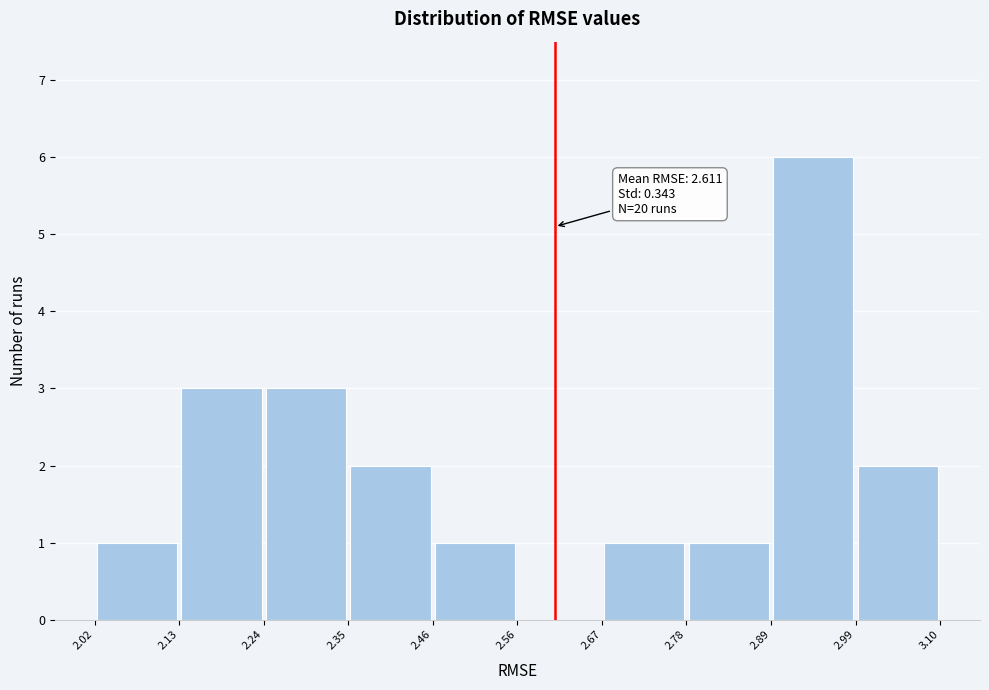

Which range on the x-axis has the tallest bar?

2.89 to 2.99